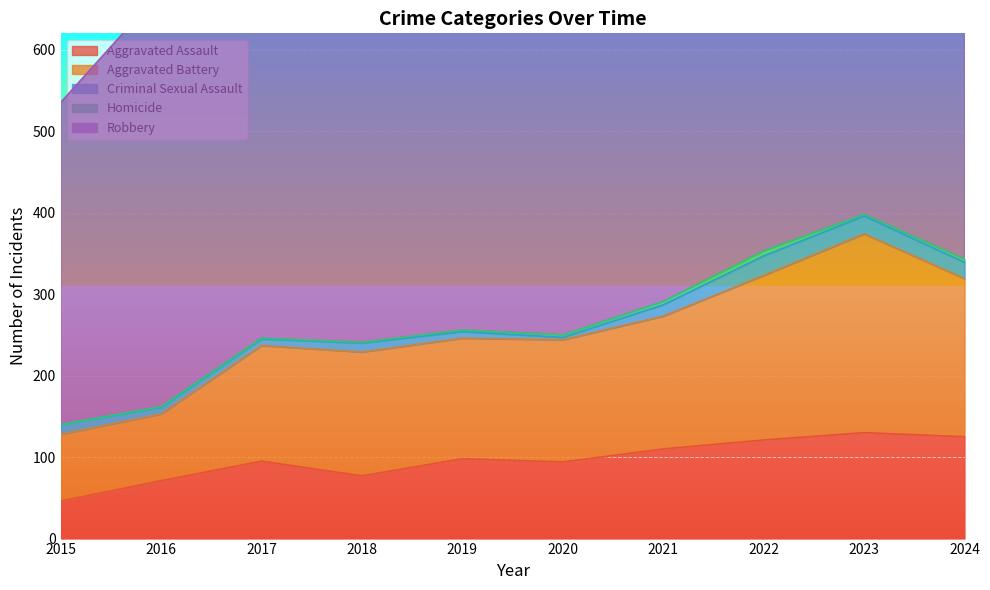

How many lines are shown in the chart?

5